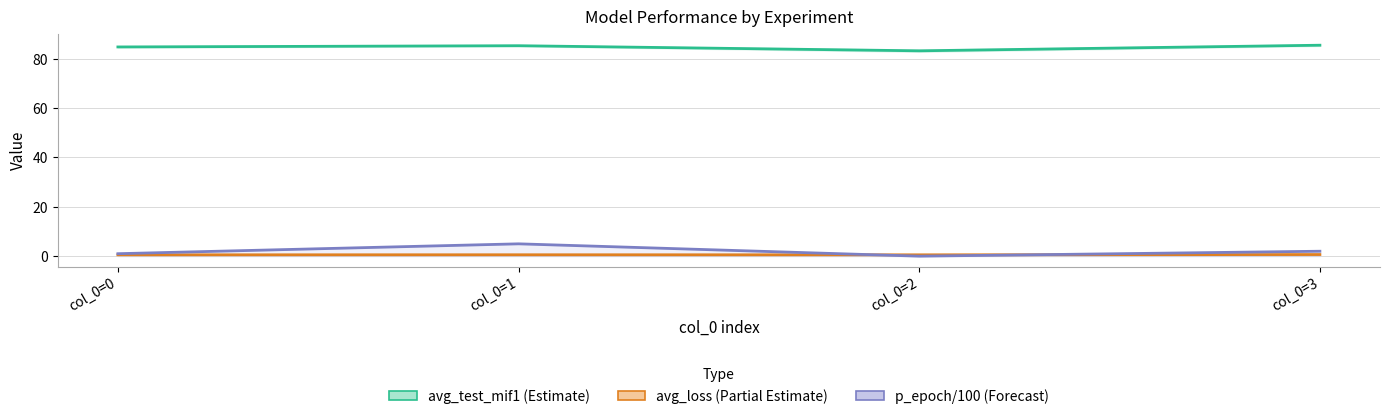

Reading left to right, extract all data points from this chart.

avg_test_mif1: 84.8	85.3	83.2	85.5
avg_loss: 0.6	0.6	0.6	0.7
p_epoch / 100: 1.0	5.0	0.0	2.0